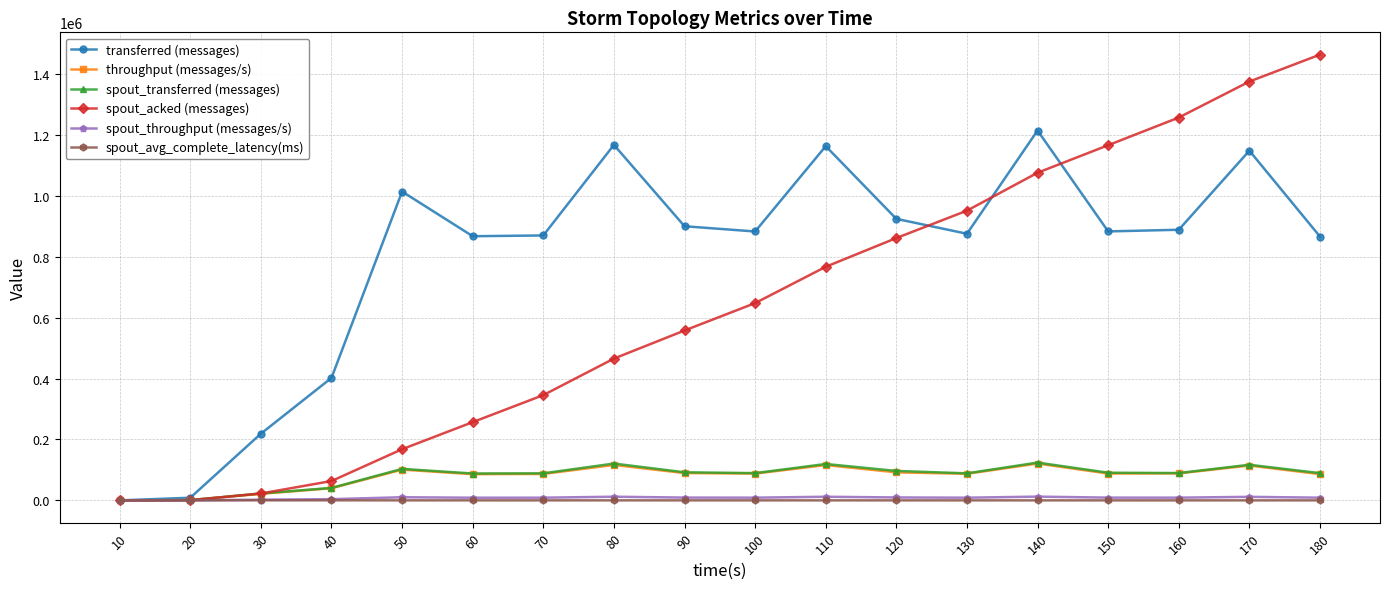

What is the highest value of the spout_acked (messages) series?

1462960.0